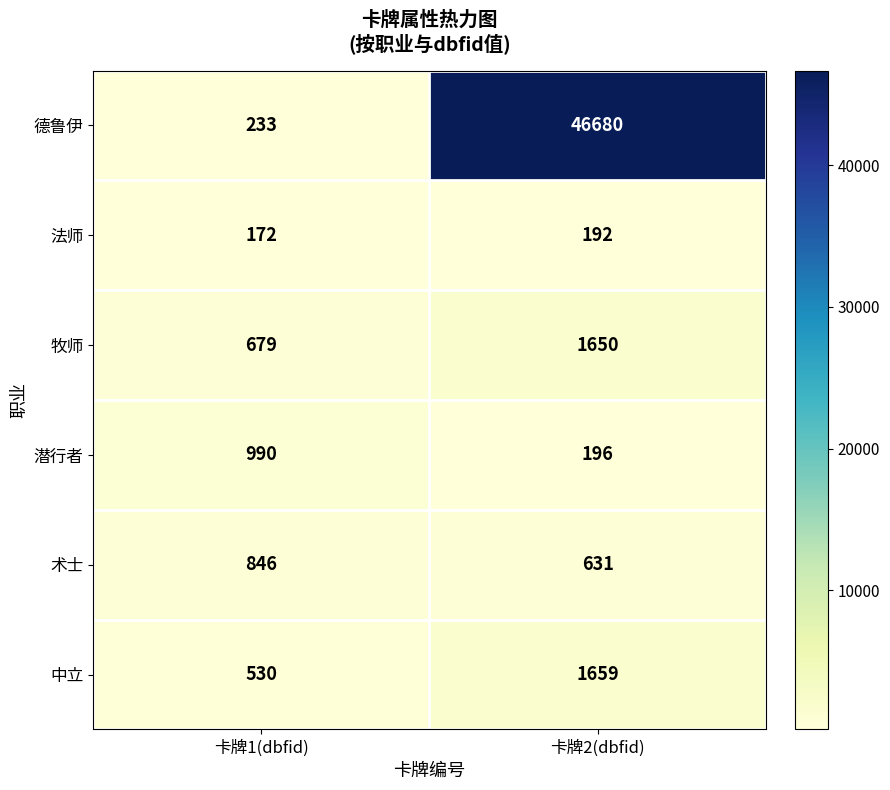

Is it true that 潜行者 equals 196 at 卡牌2(dbfid)?

True